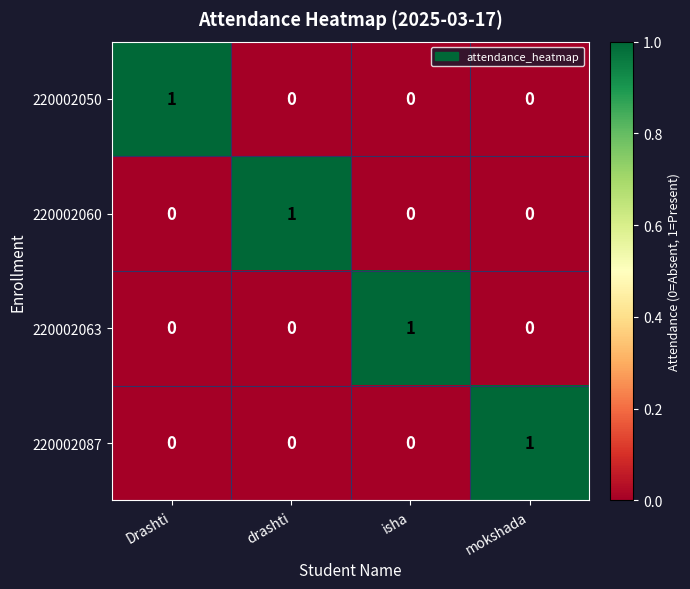

At which label does 220002060 reach its peak?

drashti